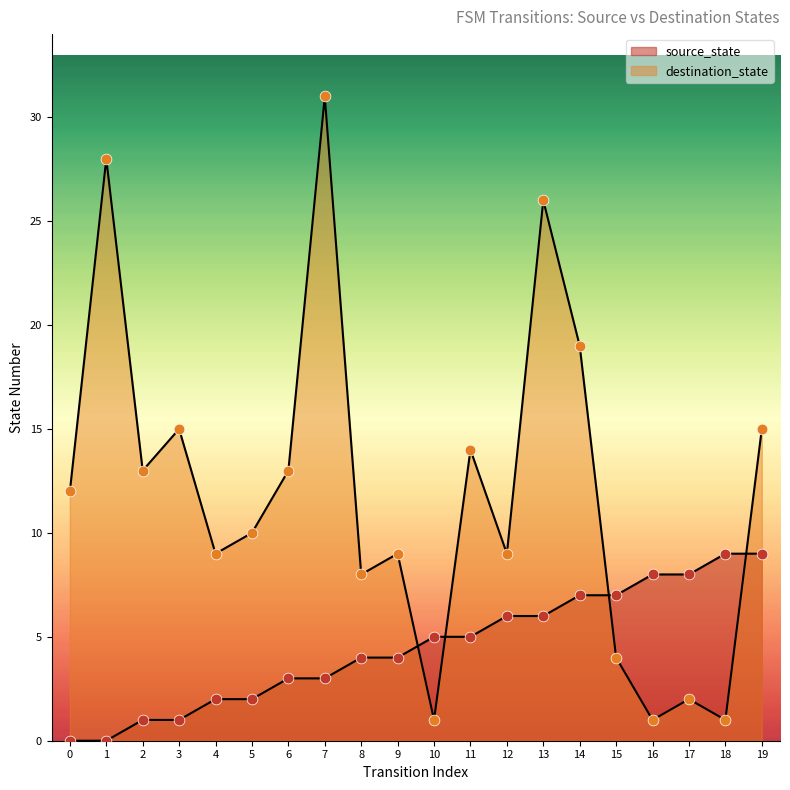

Which series contains the lowest Y value?

source_state